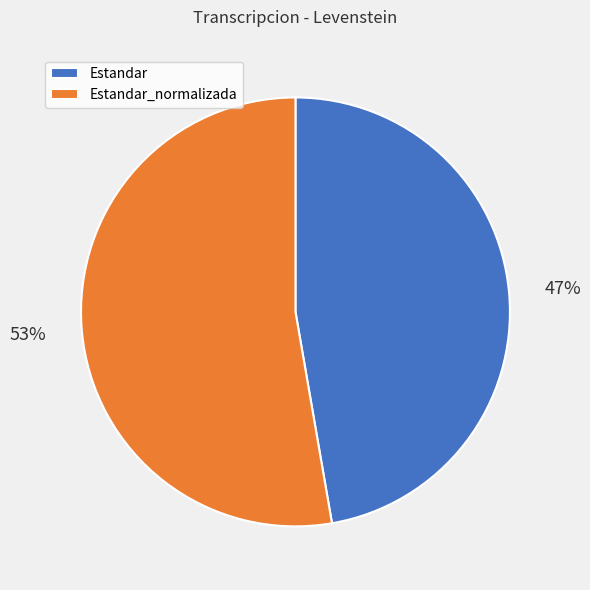

To the nearest percent, what is the average slice percentage?

50%